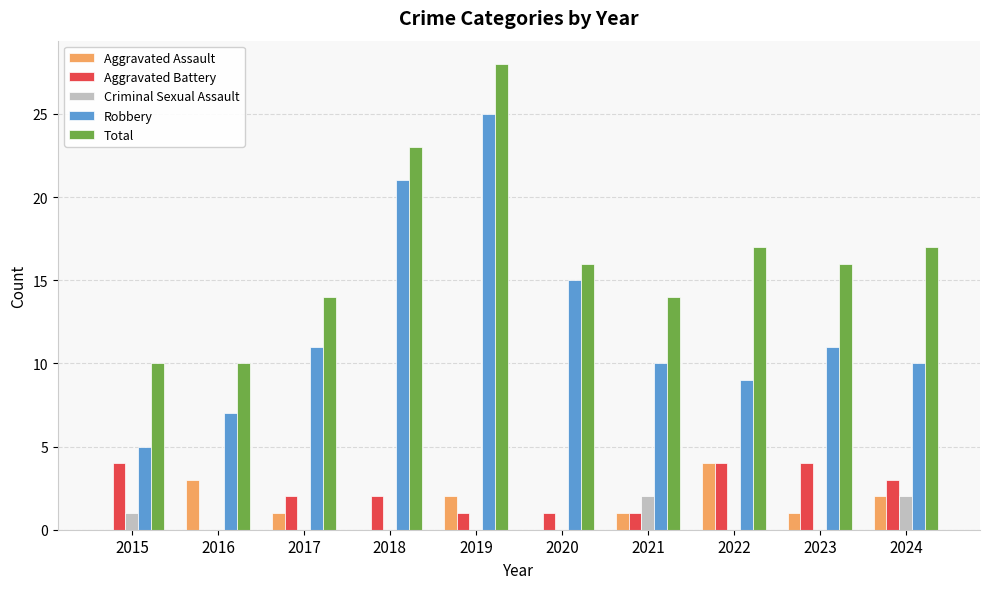

Reading left to right, what are all the values shown in this chart?

Aggravated Assault: 0	3	1	0	2	0	1	4	1	2
Aggravated Battery: 4	0	2	2	1	1	1	4	4	3
Criminal Sexual Assault: 1	0	0	0	0	0	2	0	0	2
Robbery: 5	7	11	21	25	15	10	9	11	10
Total: 10	10	14	23	28	16	14	17	16	17